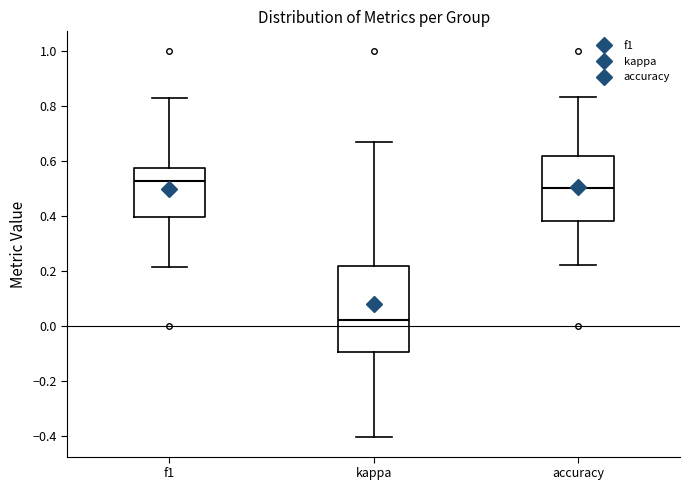

Which box's median line is the lowest?

kappa